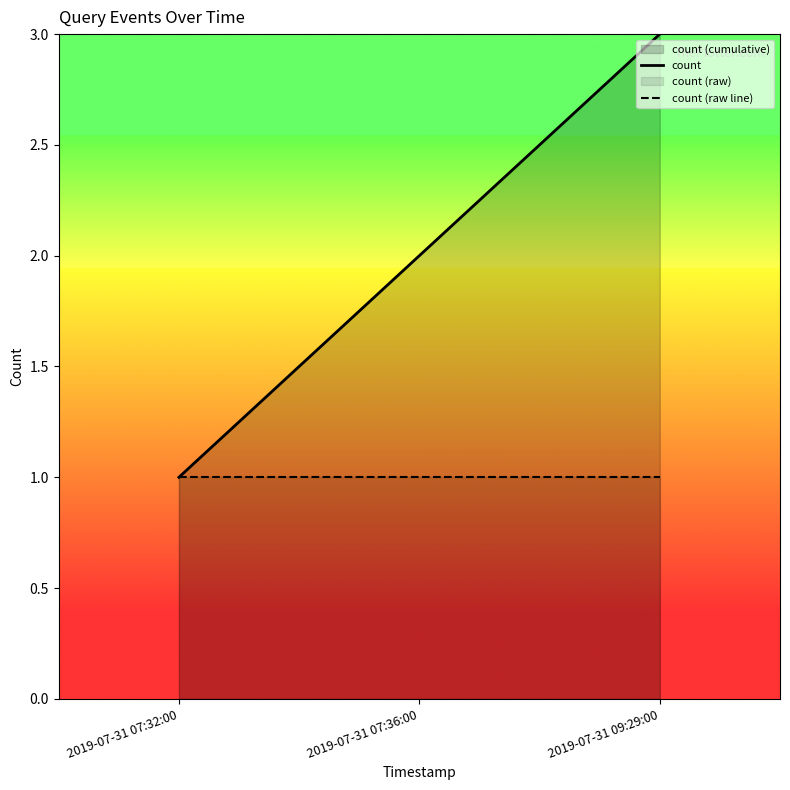

What is the label of the 1st point from the left?

2019-07-31 07:32:00